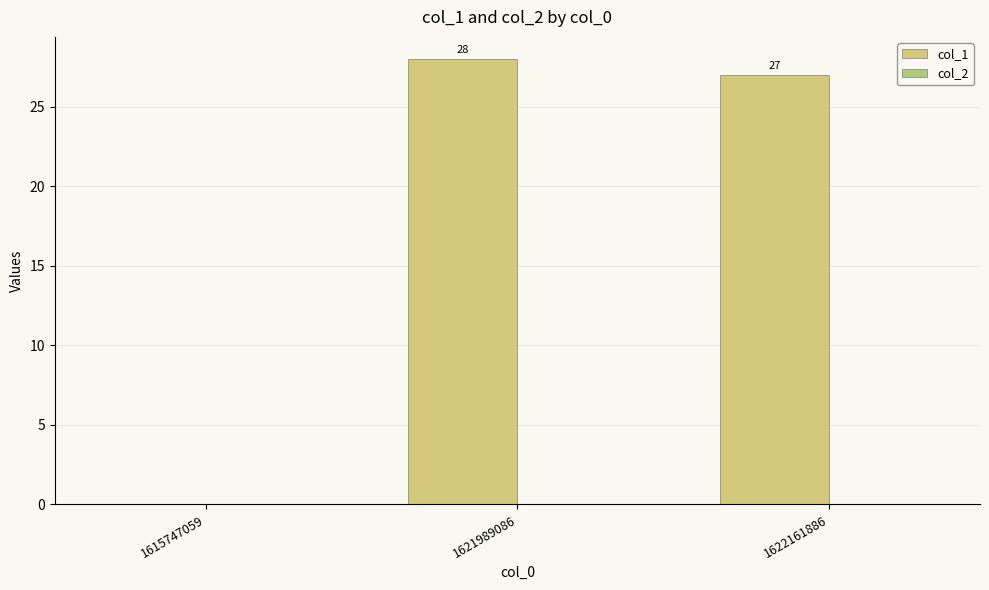

How many series are shown in this chart?

1